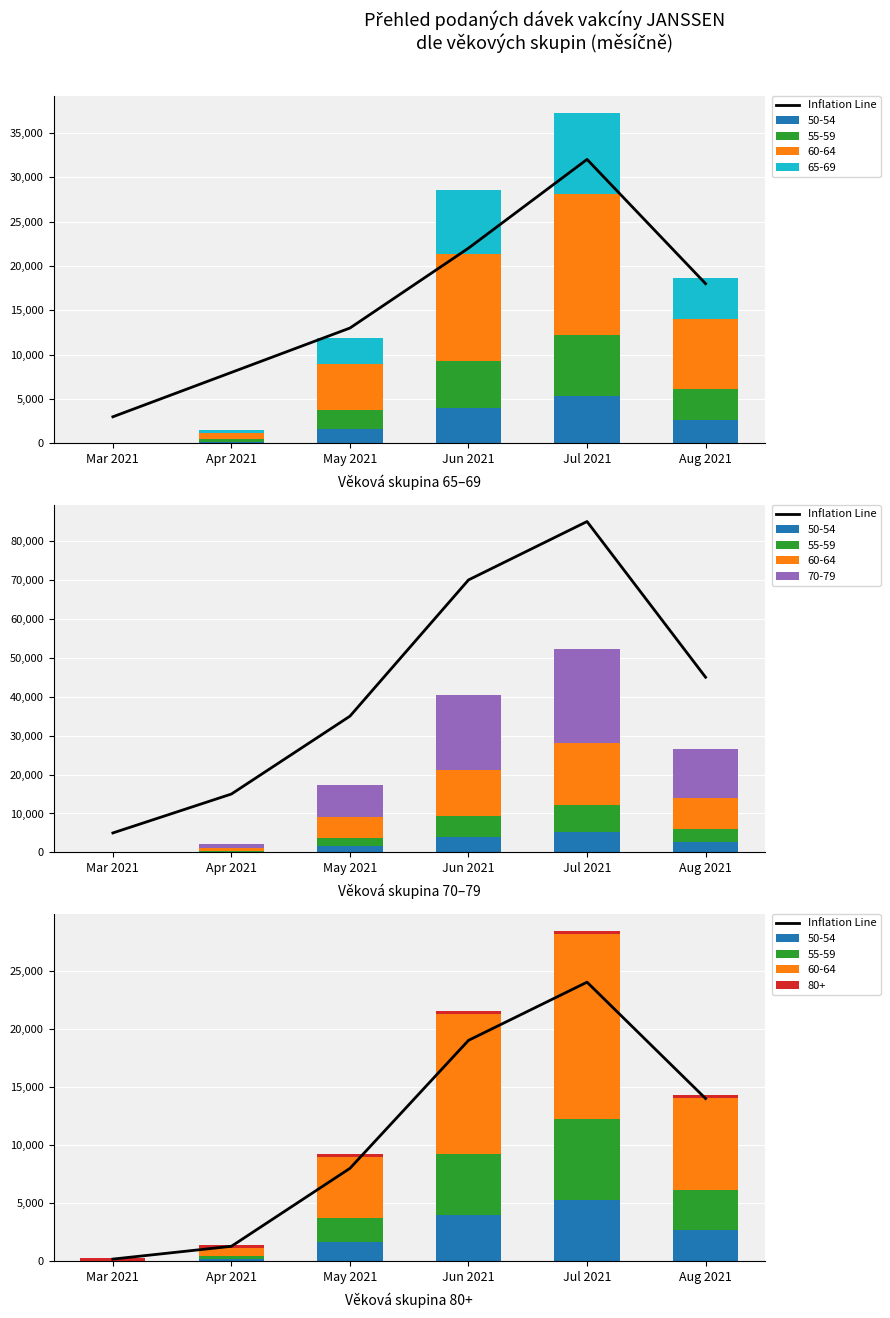

Reading right to left, extract all data points from this chart.

14000	24000	19000	8000	1300	200